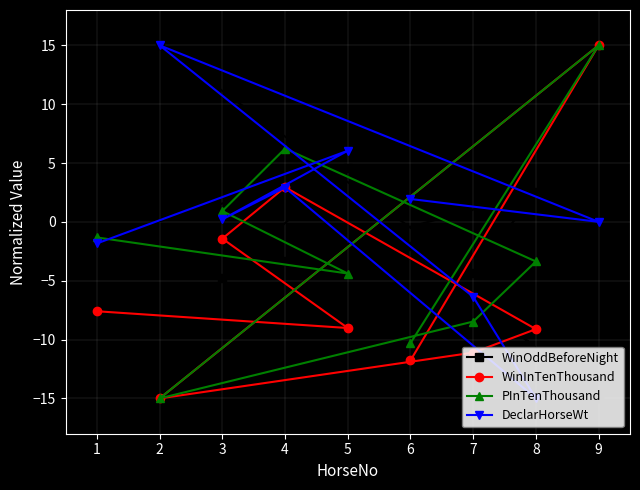

Which series changed the most between 3 and 9?

WinInTenThousand